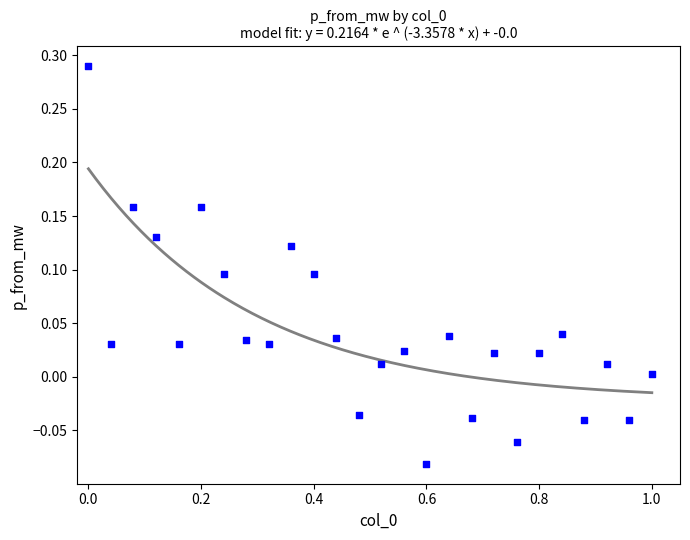

What is the range of Y values (max minus min)?

0.4